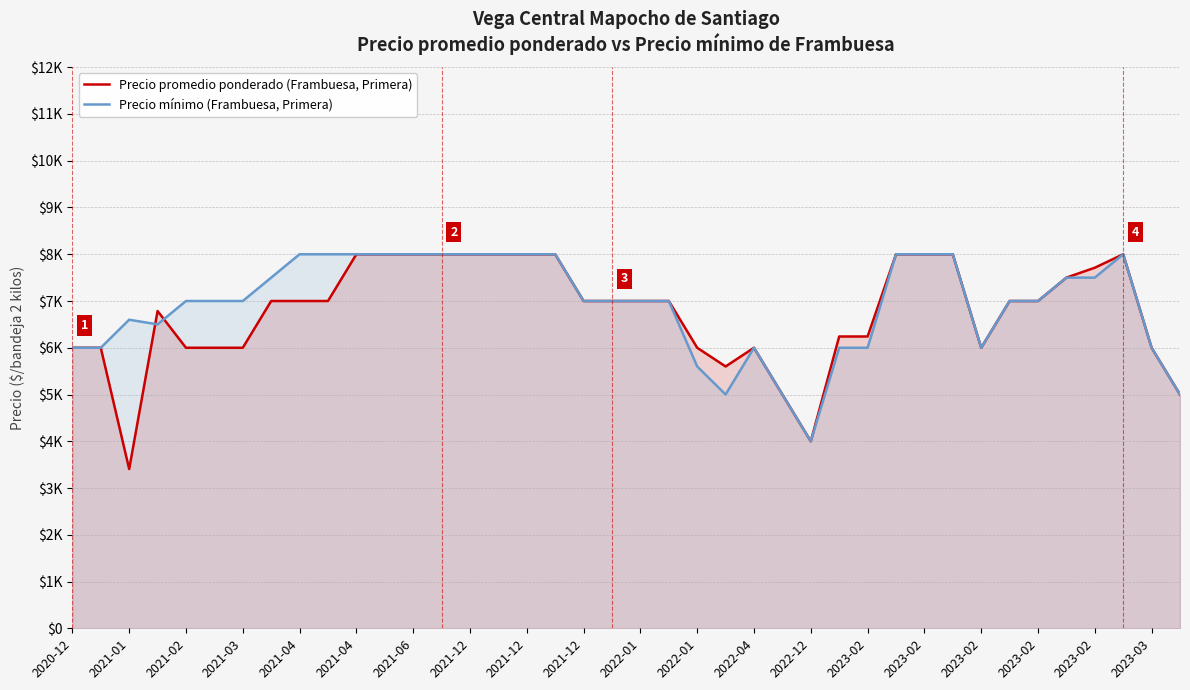

Where is the first local minimum for Precio promedio ponderado (Frambuesa, Primera)?

2021-01